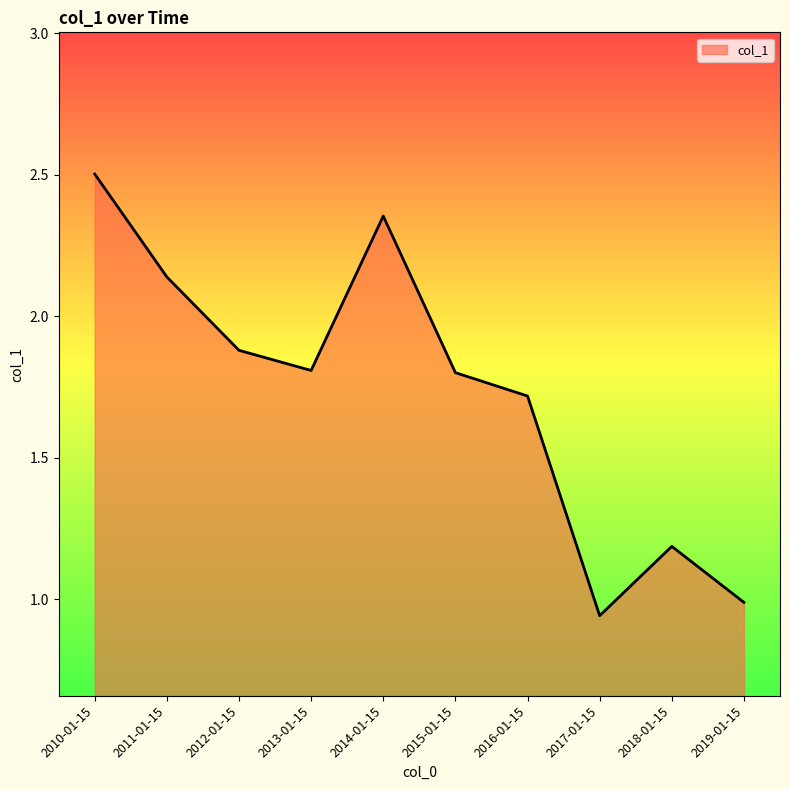

How many interior local peaks (higher than both neighbors) does the data have?

2